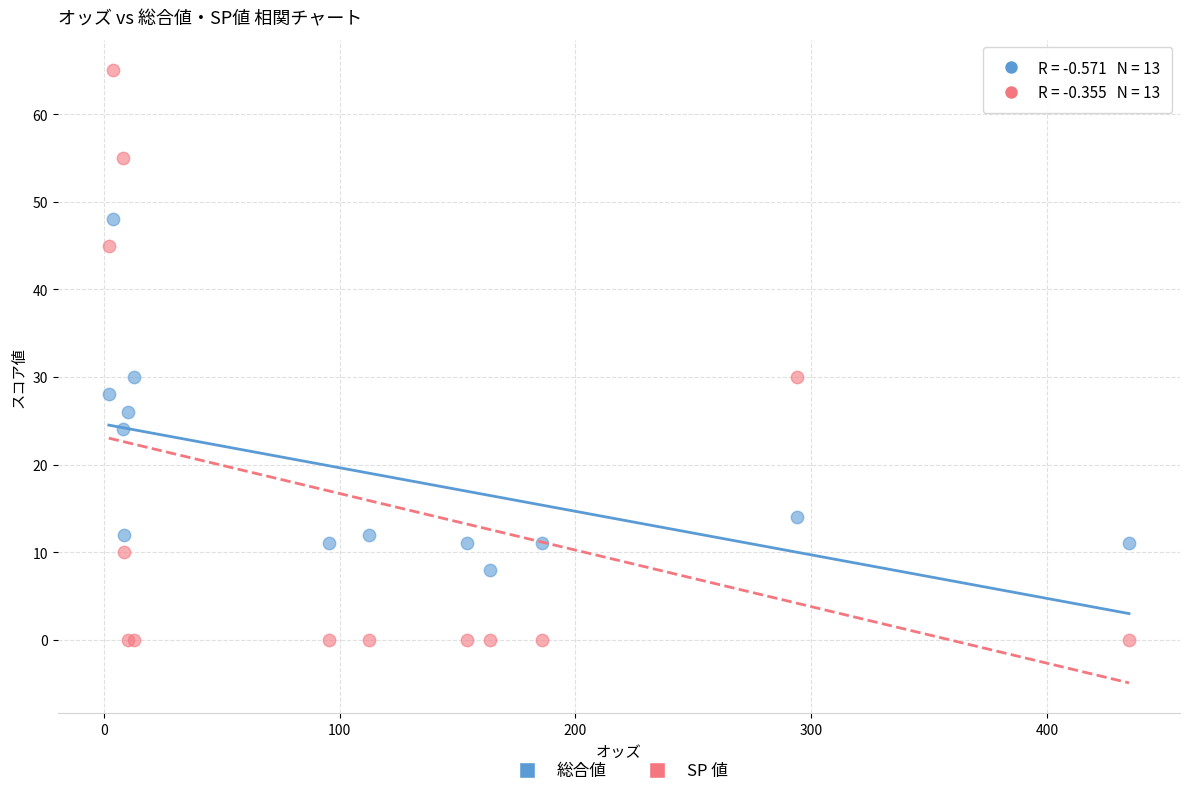

Which series has the widest spread of Y values?

SP 値